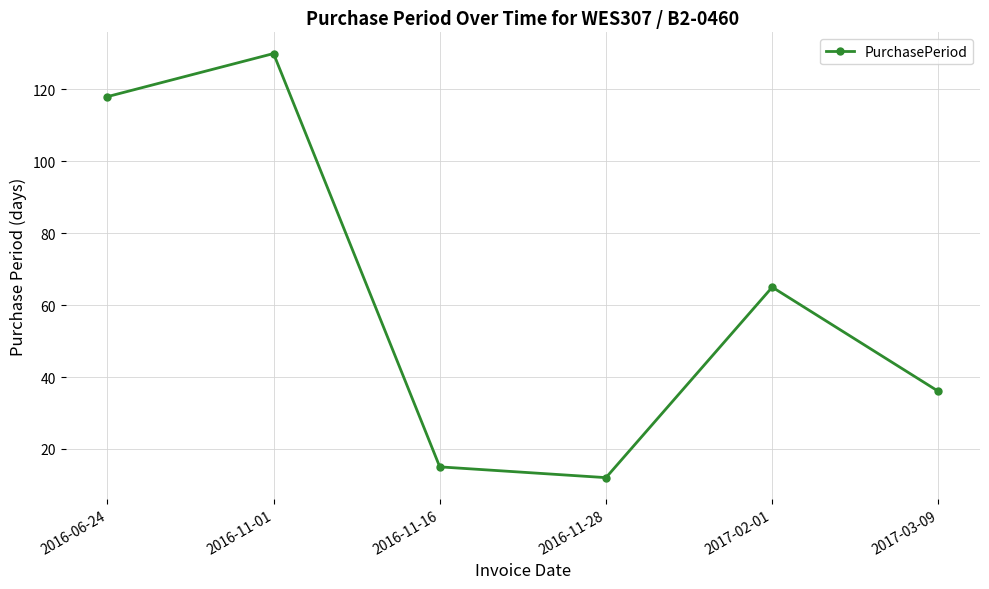

At which label is the value closest to 71?

2017-02-01